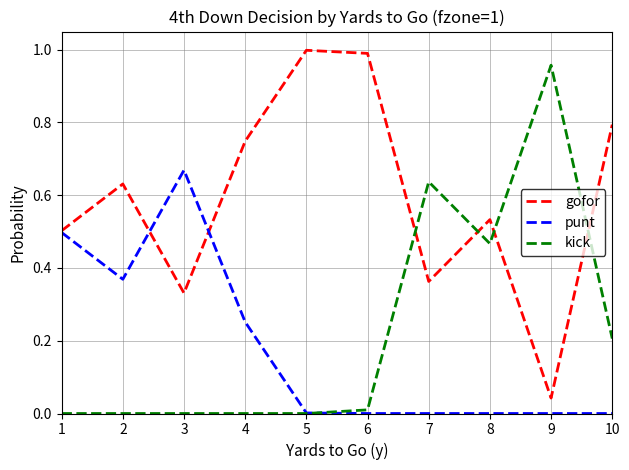

What is the spread (max minus min) of values at 10?

0.8